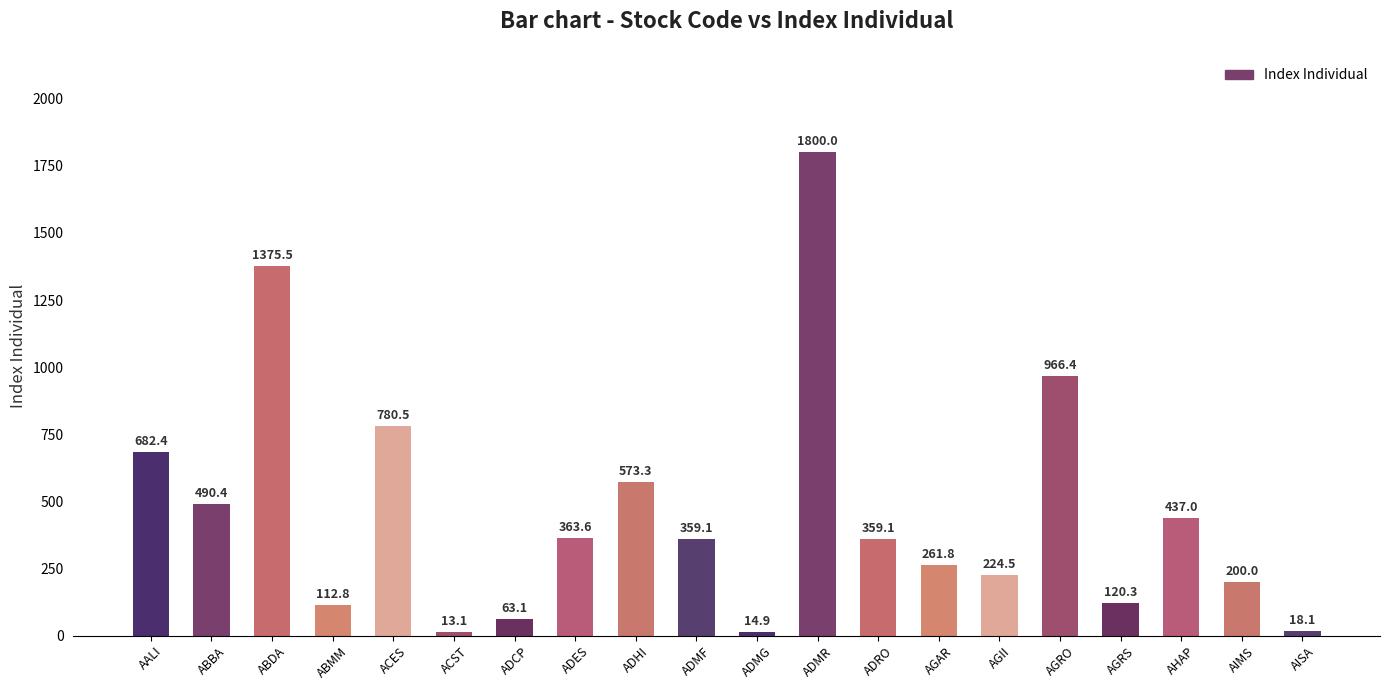

How many categories are shown in the chart?

20